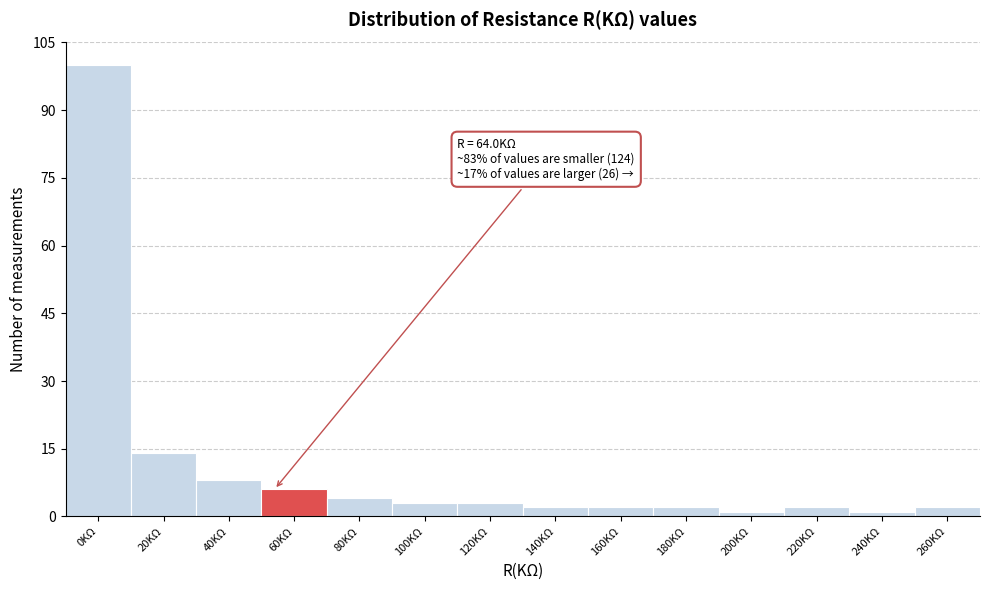

Reading left to right, transcribe all the data shown in this chart.

100	14	8	6	4	3	3	2	2	2	1	2	1	2